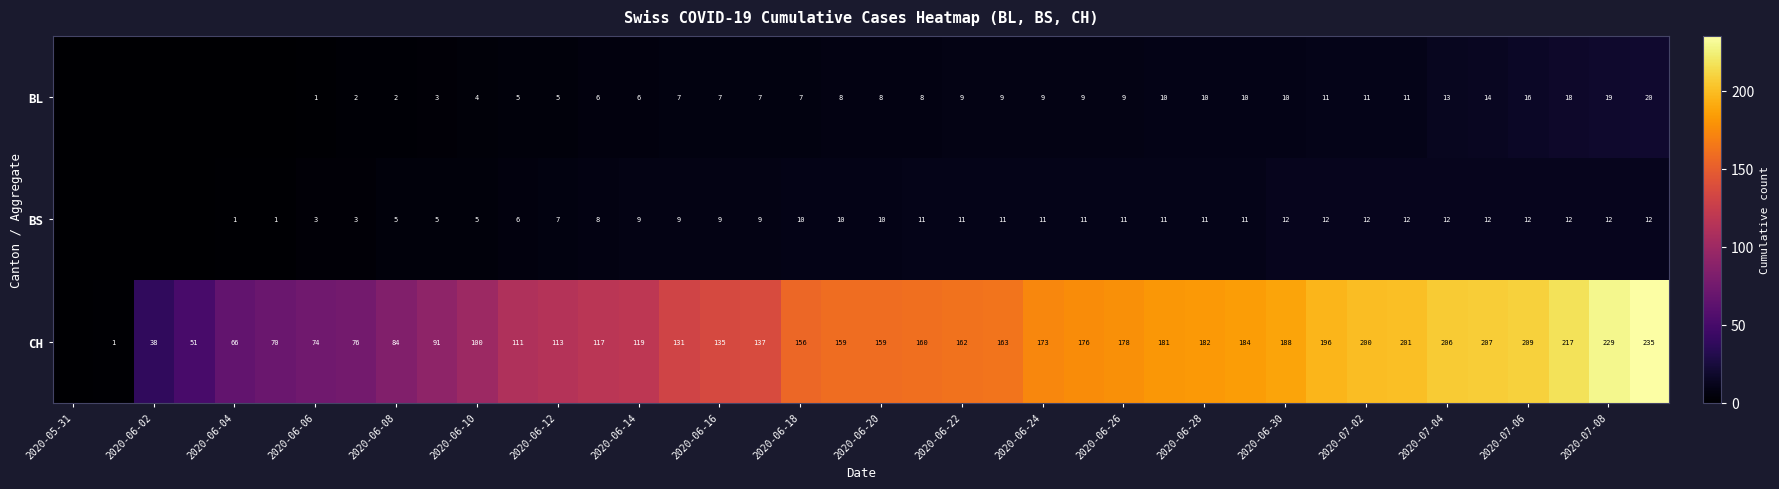

What is the total value across all series at 2020-07-04?

231